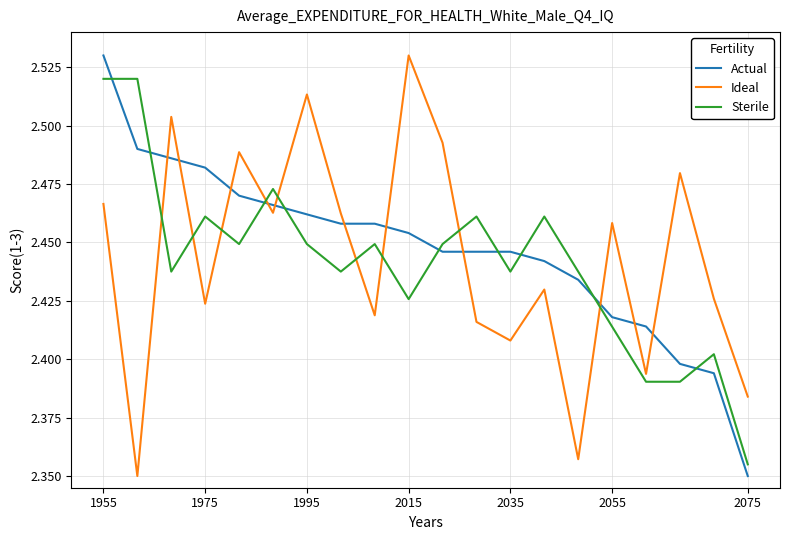

True or false: Sterile and Ideal cross at least once.

True